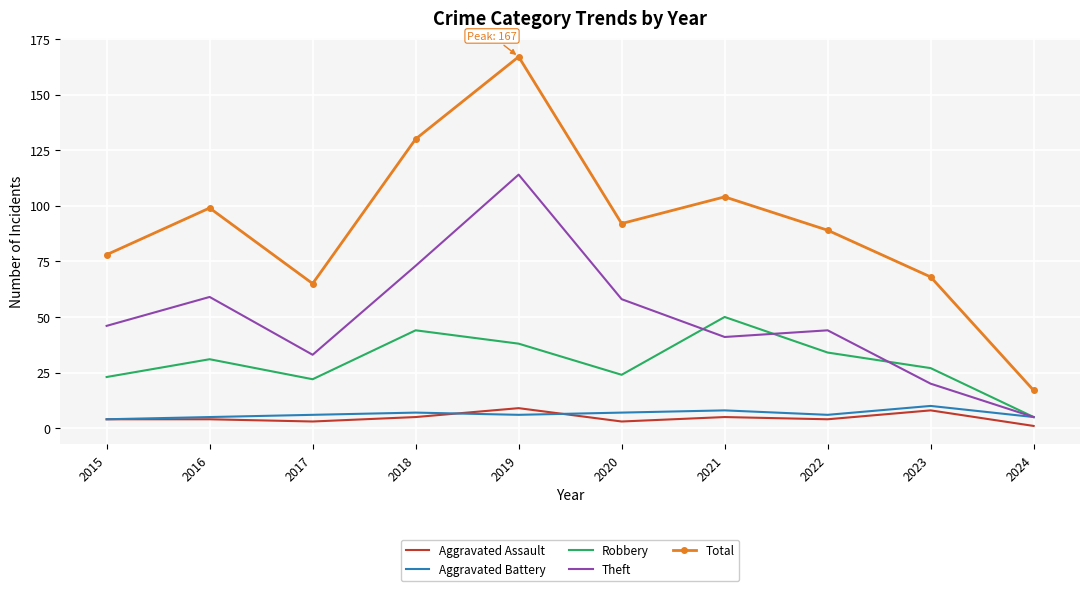

At which category does Robbery reach its first local peak?

2016